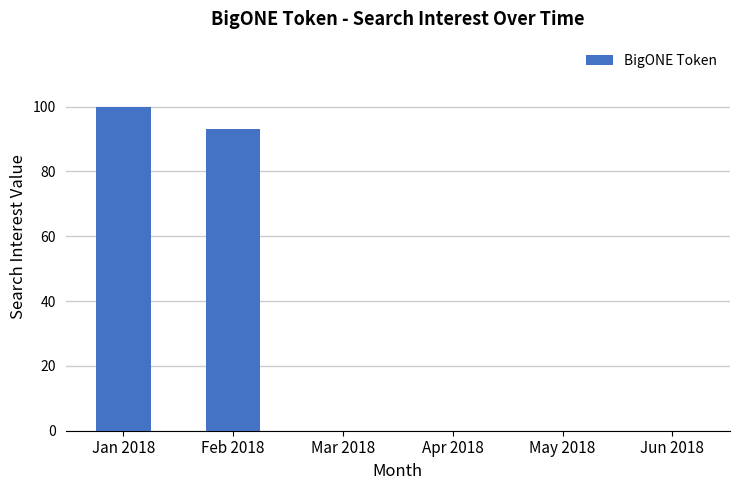

What is the sum of all values?

193